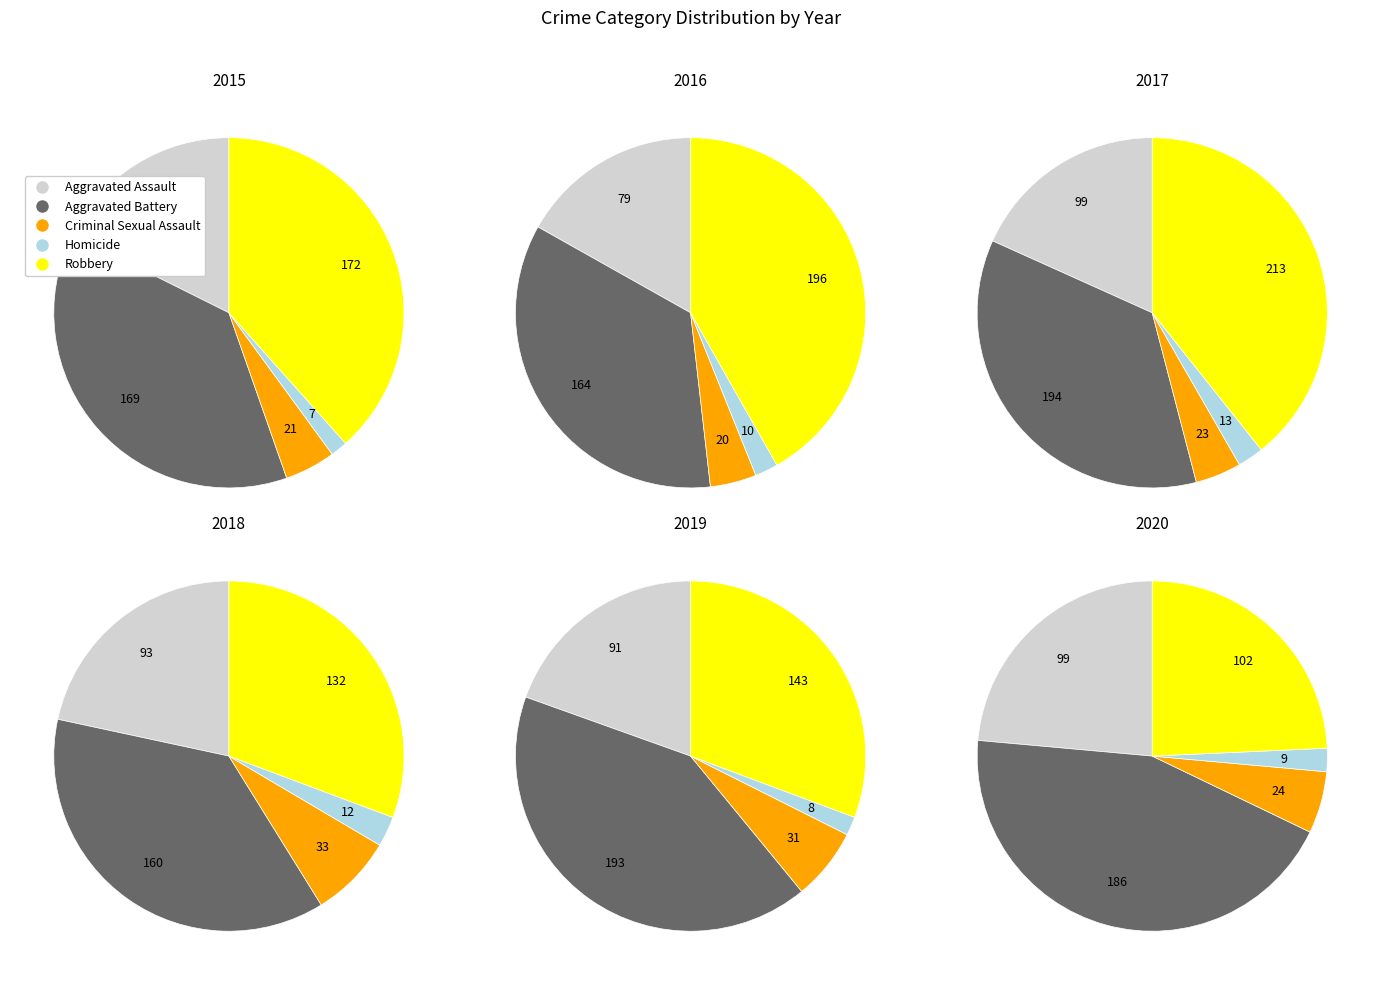

How many segments does this pie chart have?

5